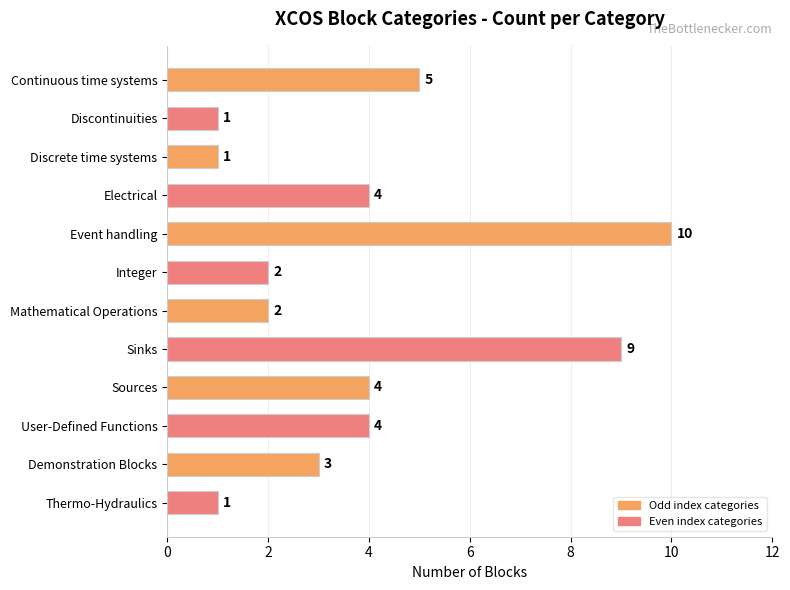

What is the maximum value shown in the chart?

10